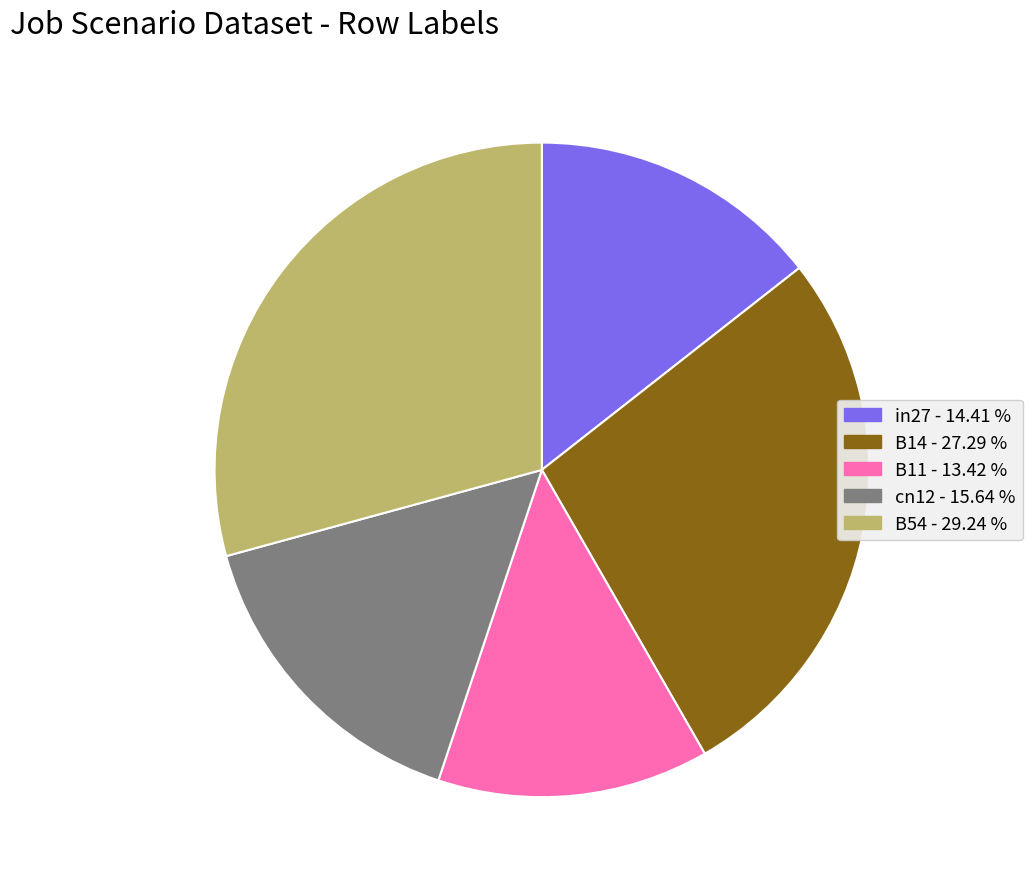

The B54 slice represents 29% of the pie. True or false?

True